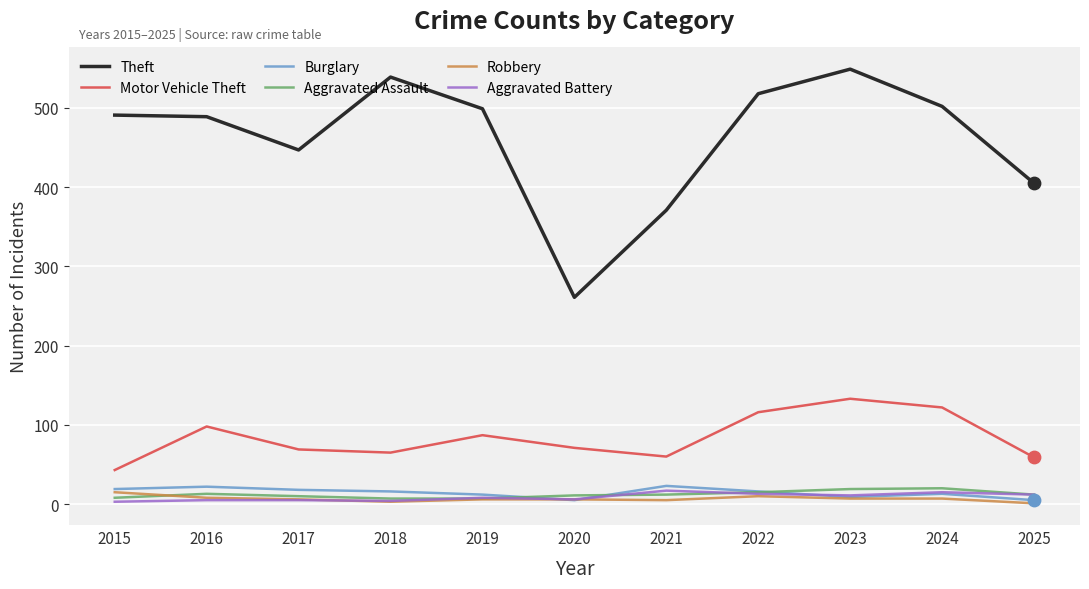

Is the value of Theft at 2020 greater than the value of Robbery at 2018?

Yes